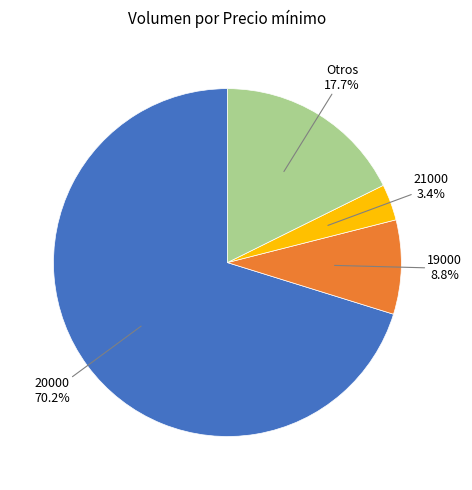

True or false: 20000 accounts for 11% of the total.

False